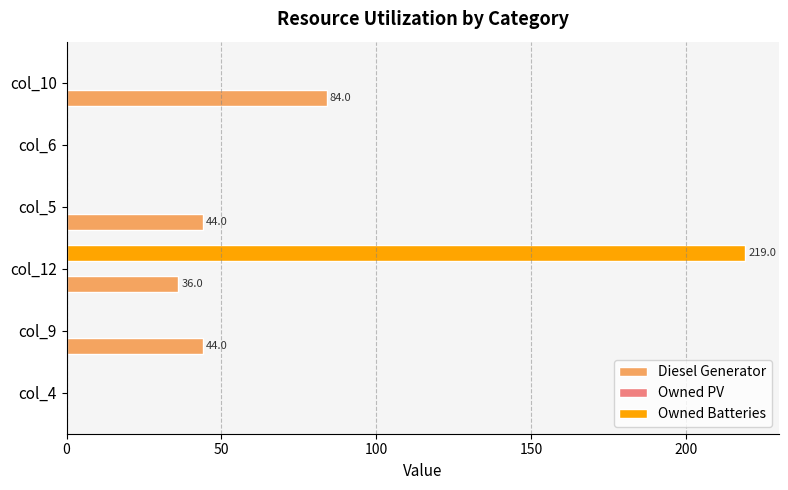

The value of Owned Batteries at col_4 is 0.0. True or false?

True